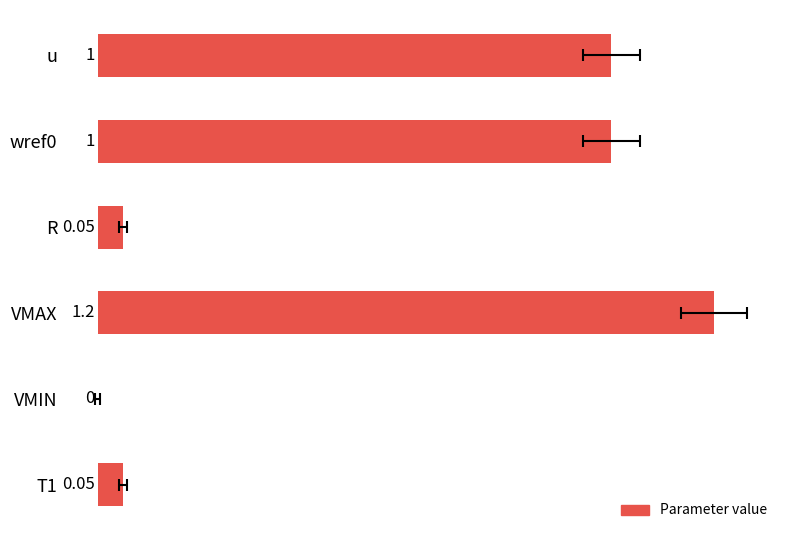

How many positive values are there?

5